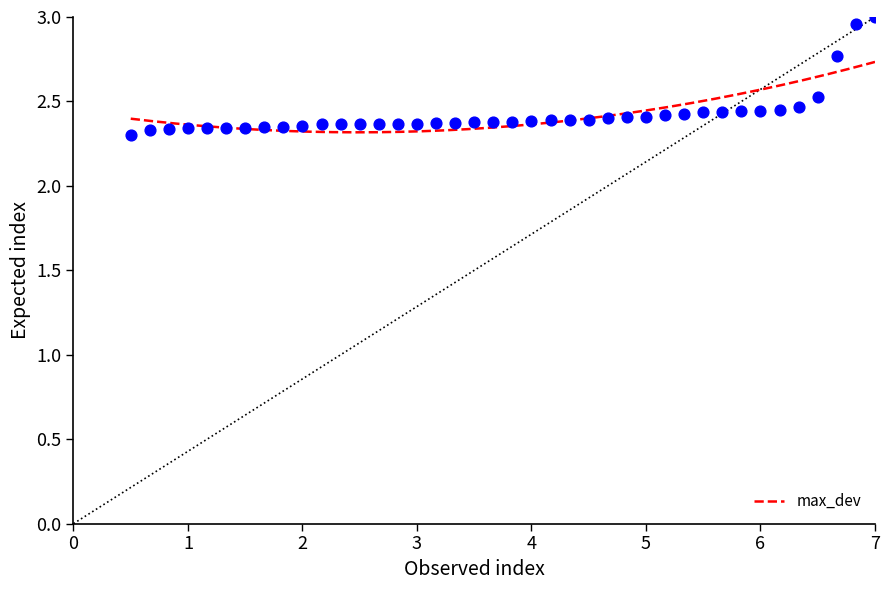

What is the range of X values (max minus min)?

6.5